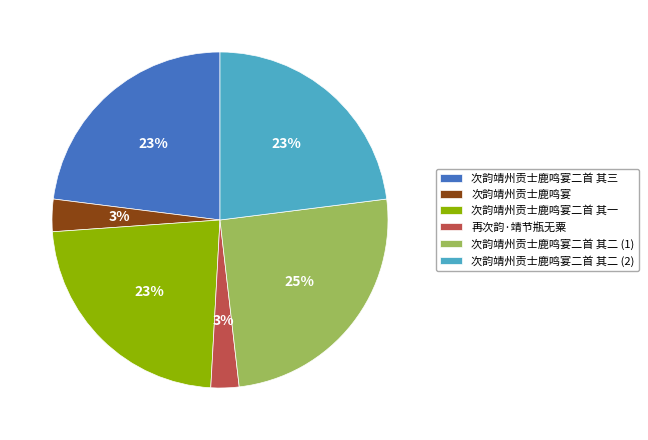

Is there any slice that represents more than half of the pie?

No